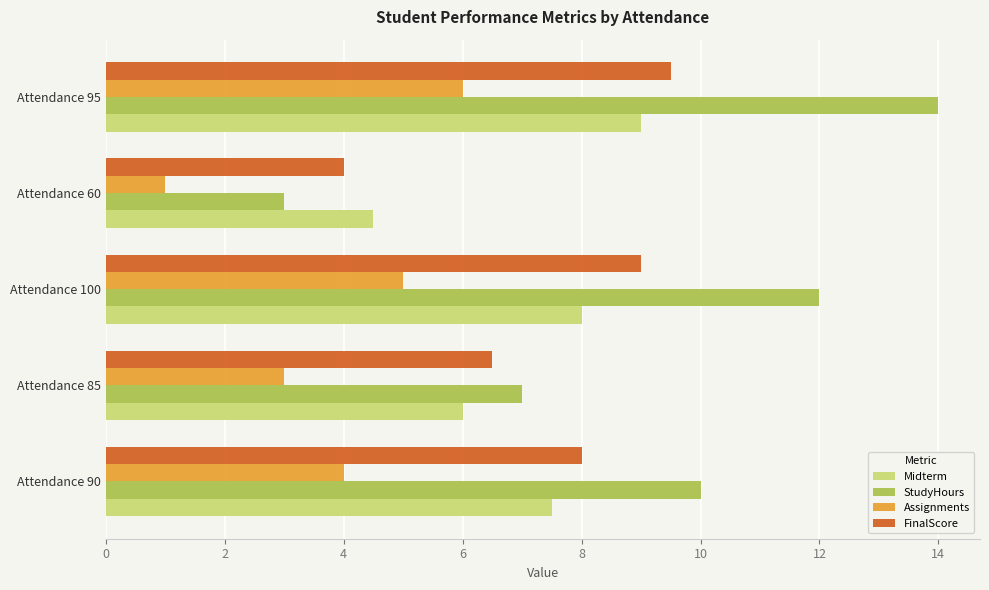

Rank the categories by StudyHours value from lowest to highest.

Attendance 60, Attendance 85, Attendance 90, Attendance 100, Attendance 95